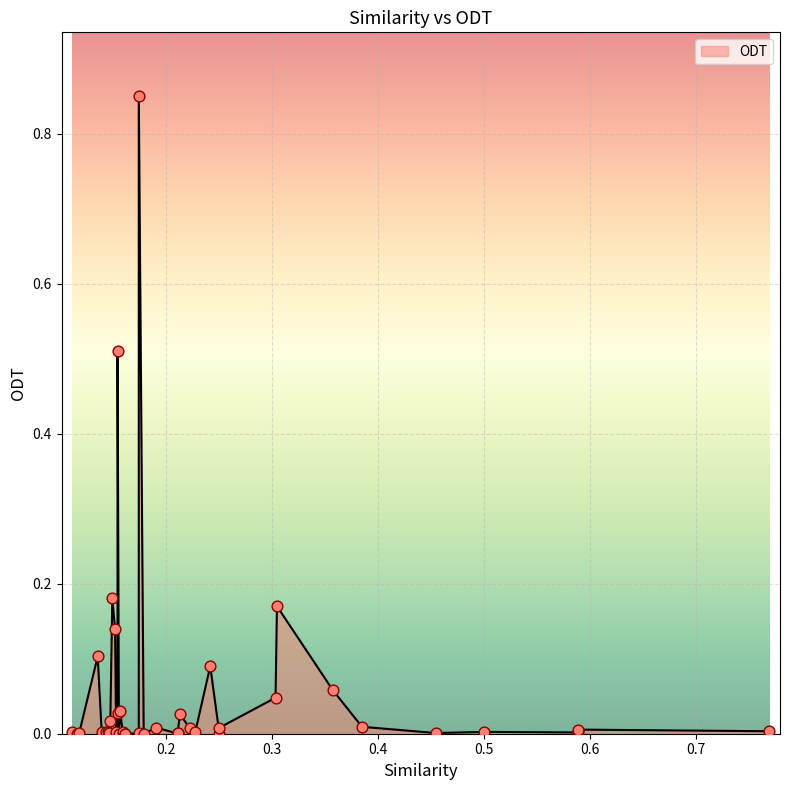

What is the change in value from 0.5882352941176471 to 0.15384615384615385?

+0.5